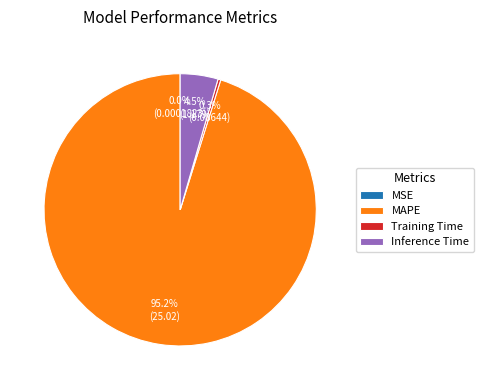

What percentage is NOT represented by Inference Time?

95.5%